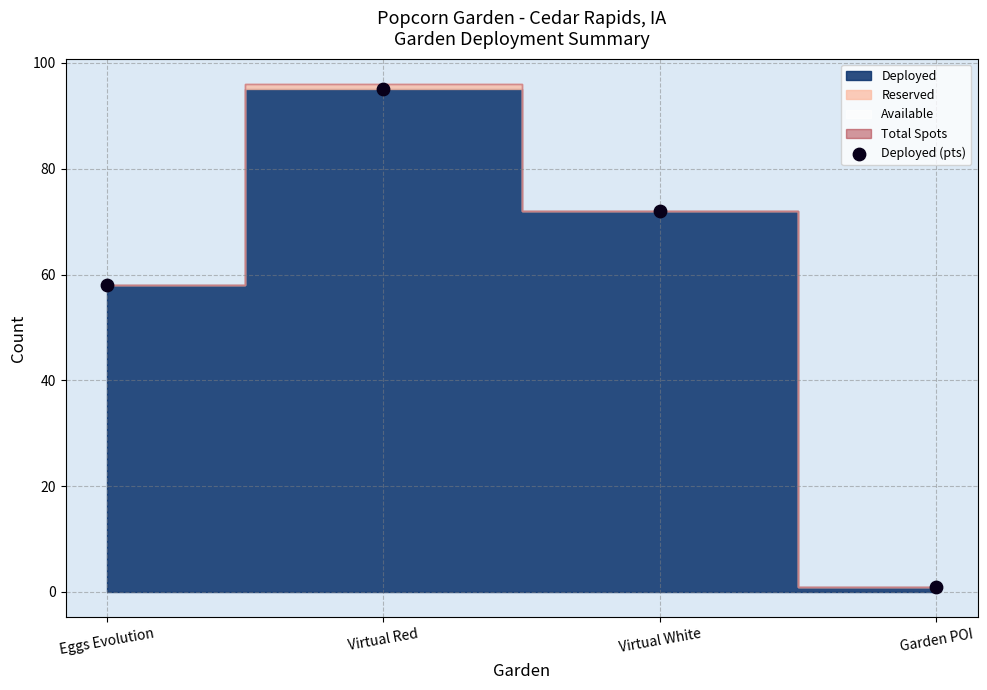

What is the range of Y values (max minus min)?

94